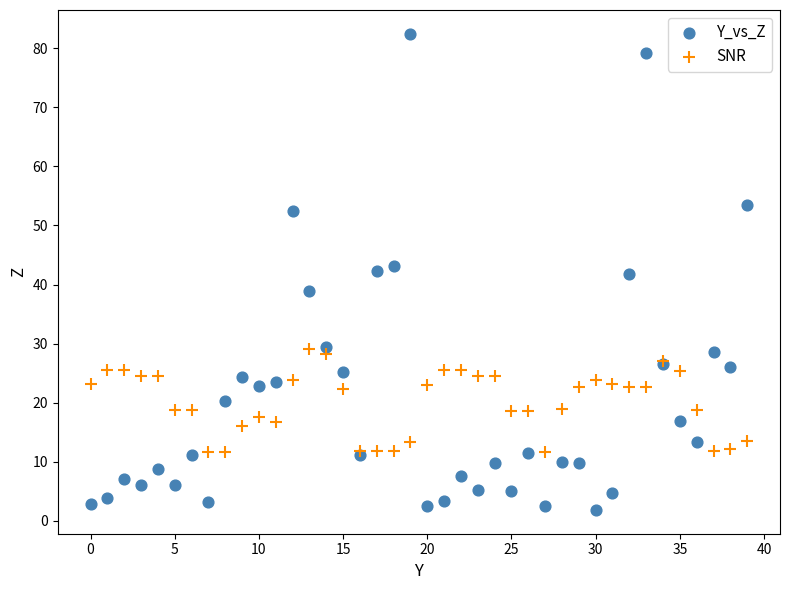

Which series has the widest spread of Y values?

Y_vs_Z